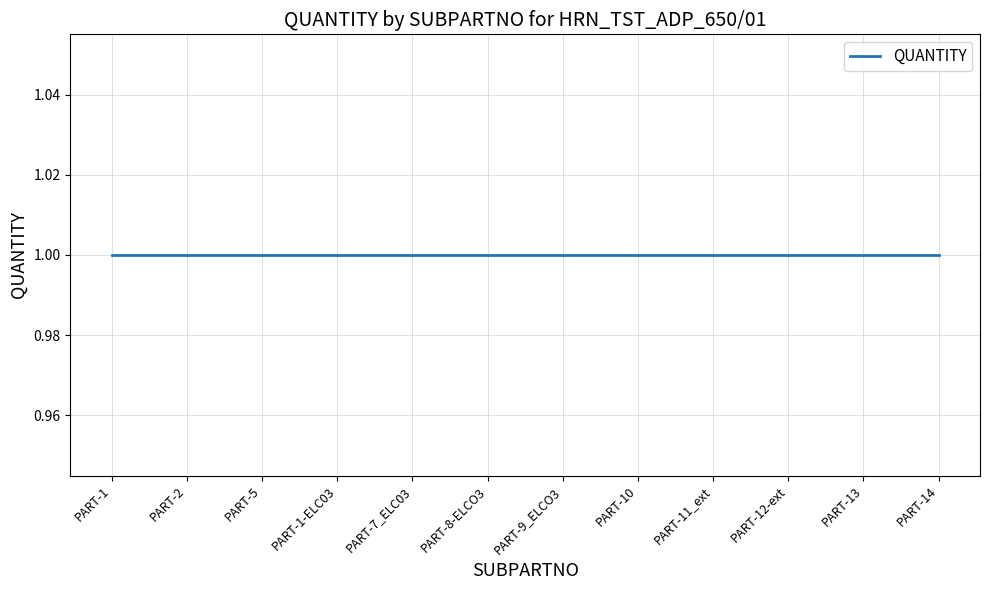

True or false: QUANTITY and TO intersect in this chart.

False